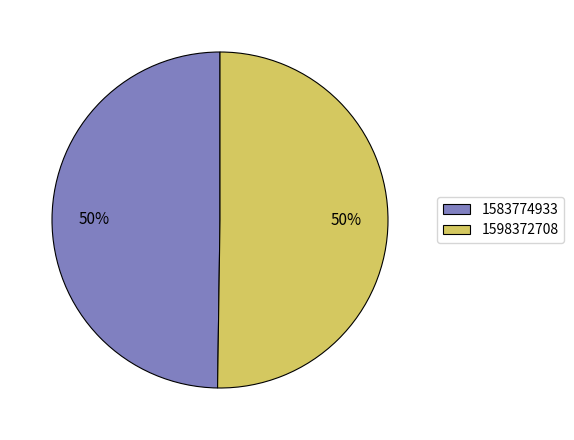

How many segments does this pie chart have?

2